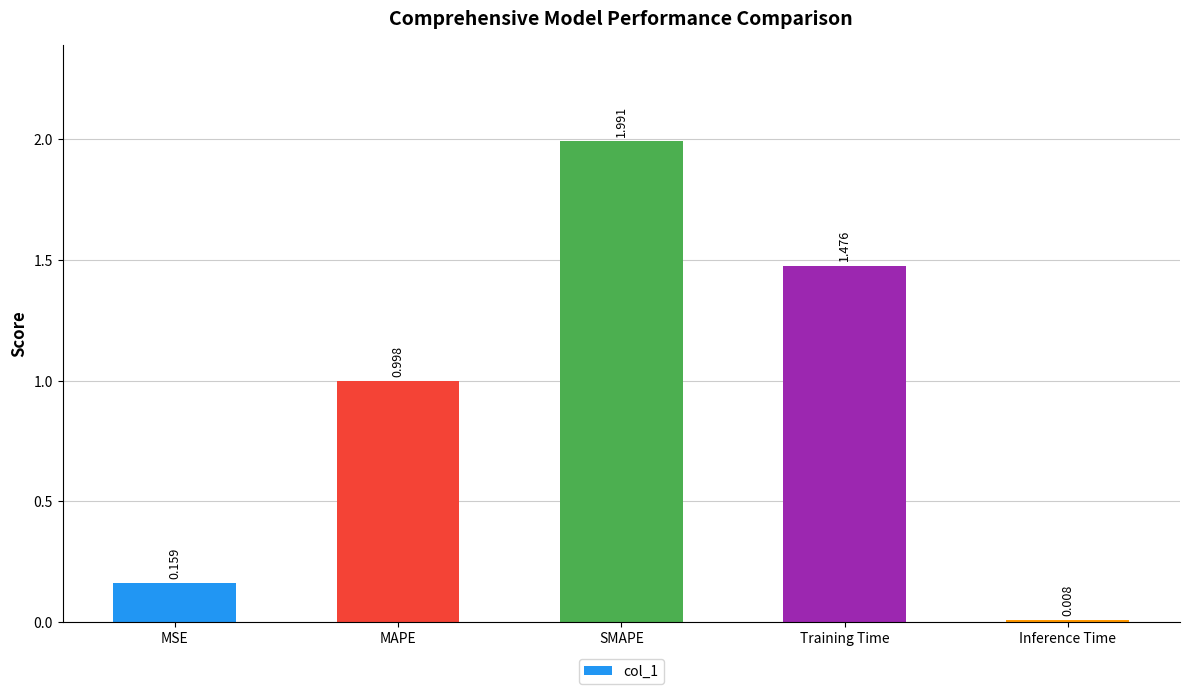

What is the difference between the maximum and minimum values?

2.0